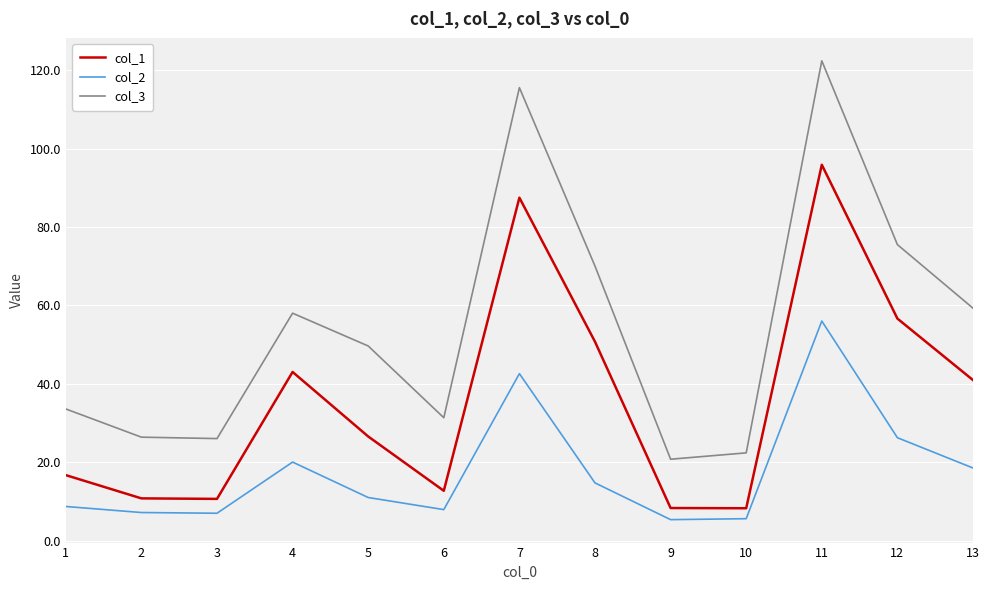

What is the smallest value displayed?

5.4